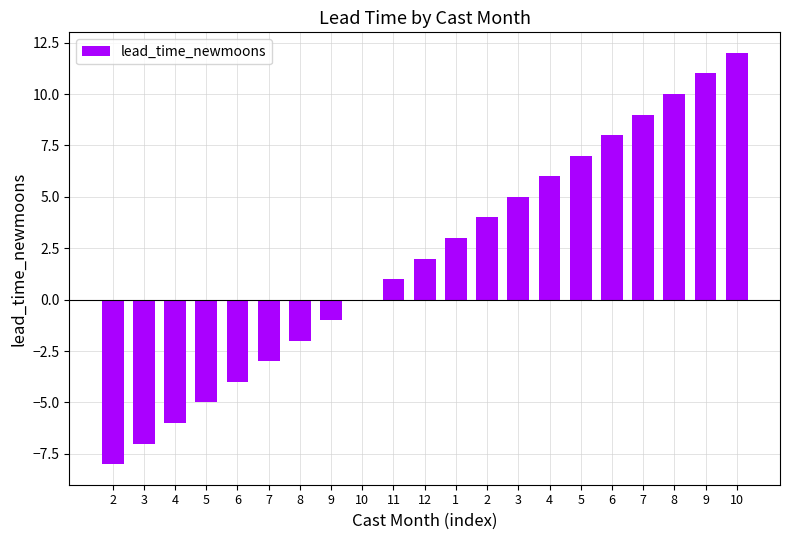

Count the number of categories in the chart.

21